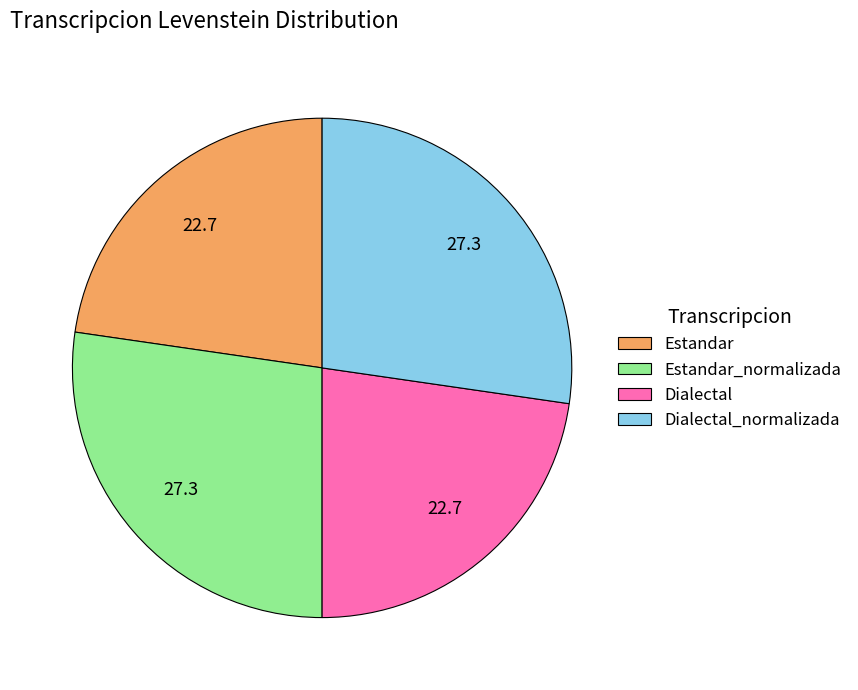

Approximately how many times larger is the value at Estandar_normalizada compared to Dialectal?

1.2